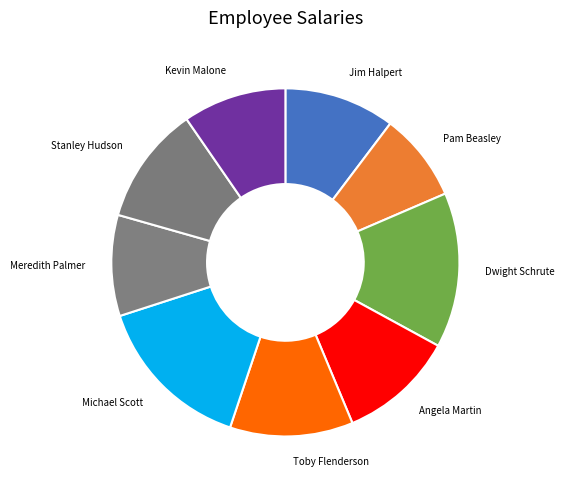

True or false: Michael Scott accounts for 15% of the total.

True